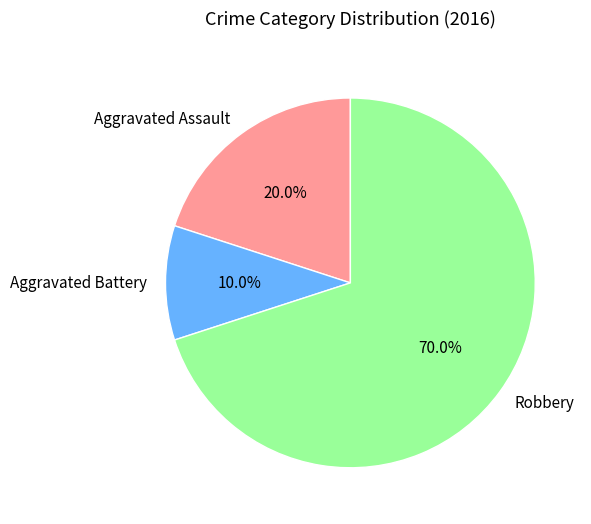

Between Aggravated Assault and Aggravated Battery, which is larger?

Aggravated Assault